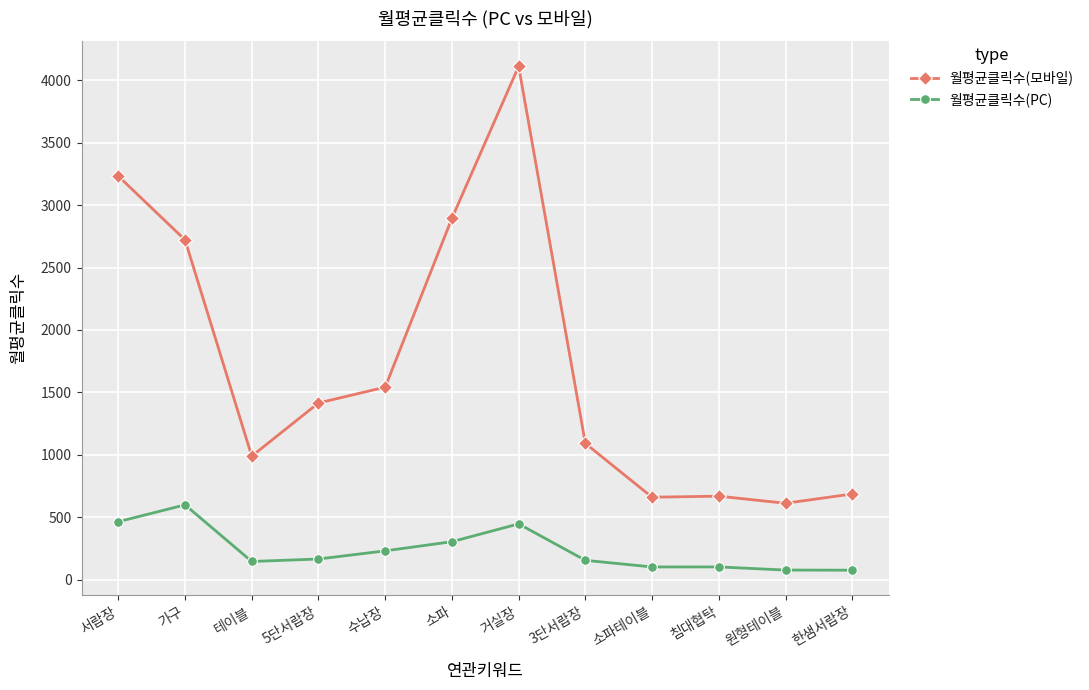

At which label does 월평균클릭수(모바일) first exceed 1415?

서랍장